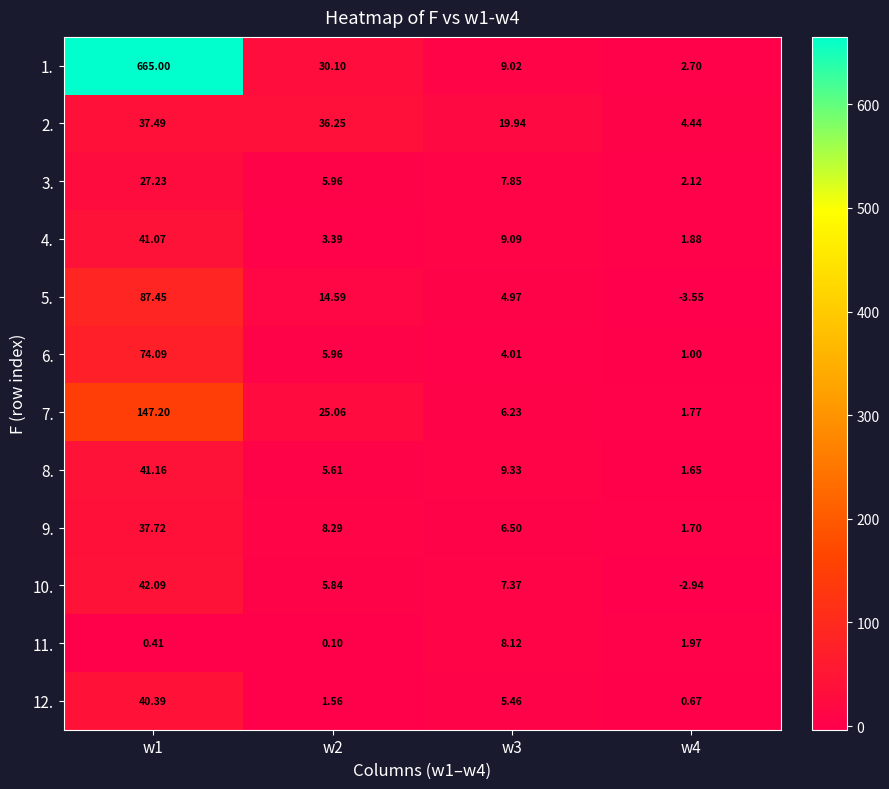

Which series has the largest total across all categories?

1.